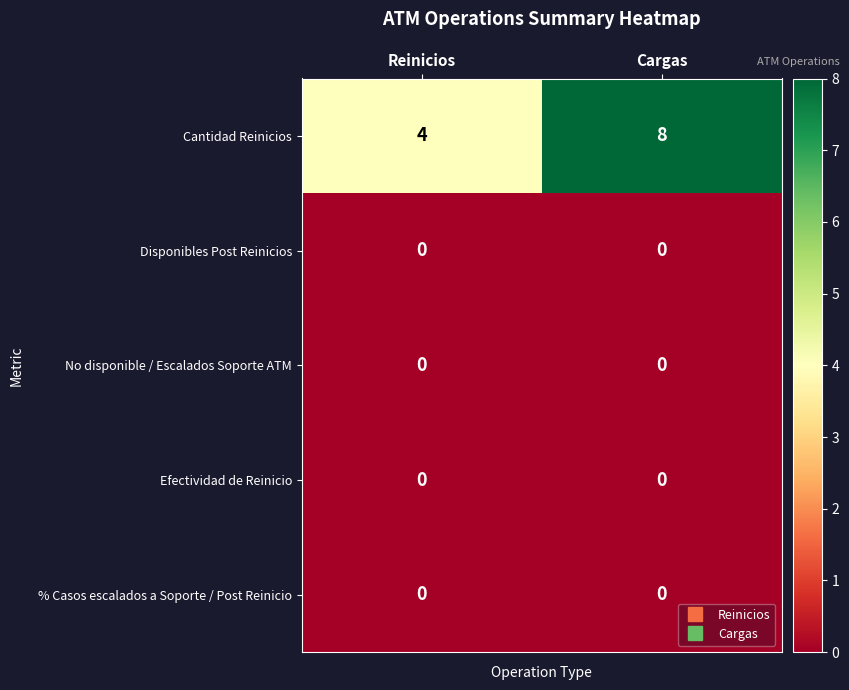

At which category is the sum across all series the highest?

Cargas